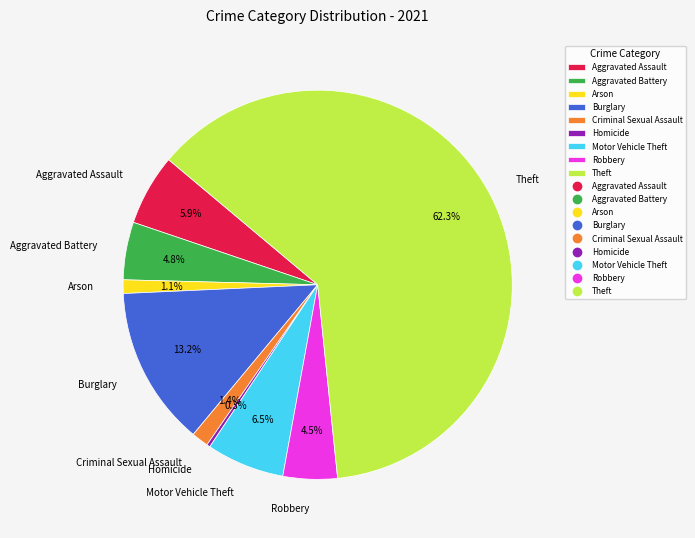

How much of the chart is everything except Motor Vehicle Theft?

93.5%